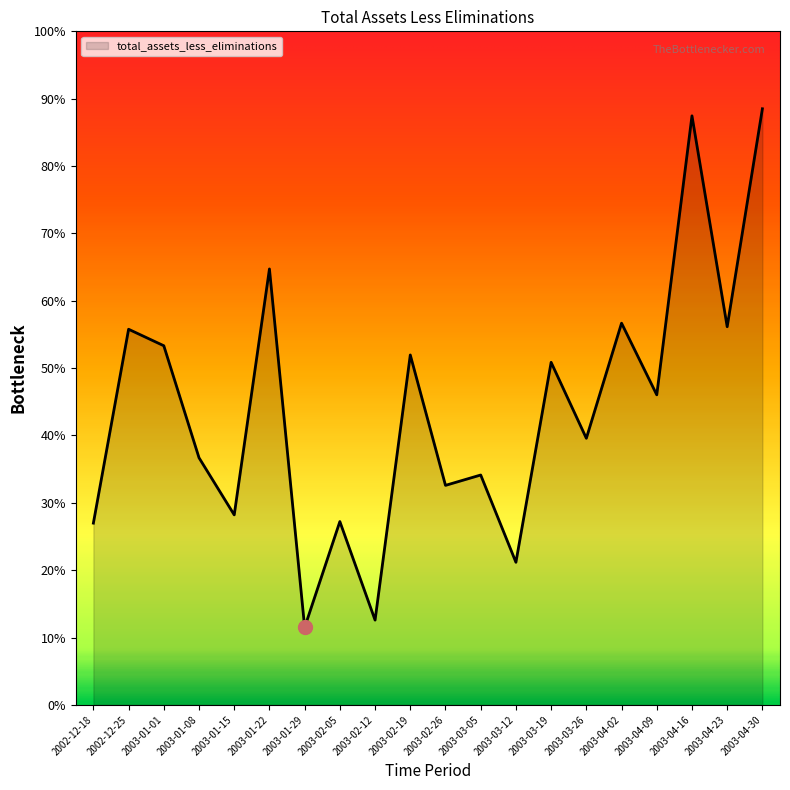

Reading right to left, extract all data points from this chart.

746294	732222	745838	727826	732452	725019	729923	717014	722649	721980	730400	713281	719643	712809	735953	720074	723762	730994	732059	719542